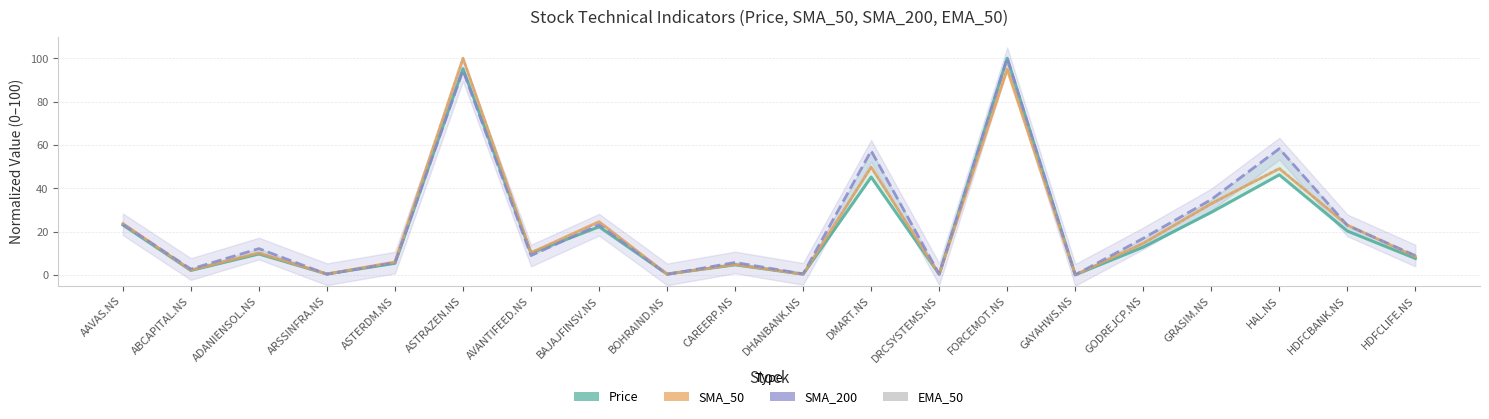

Between AVANTIFEED.NS and FORCEMOT.NS, which series saw the biggest shift?

SMA_200